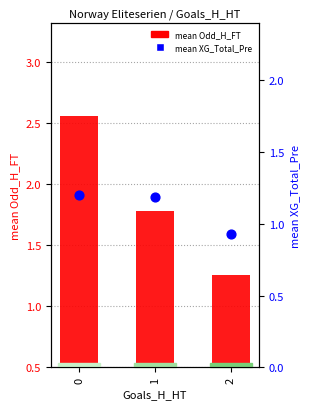

Which series contains the highest Y value?

mean Odd_H_FT